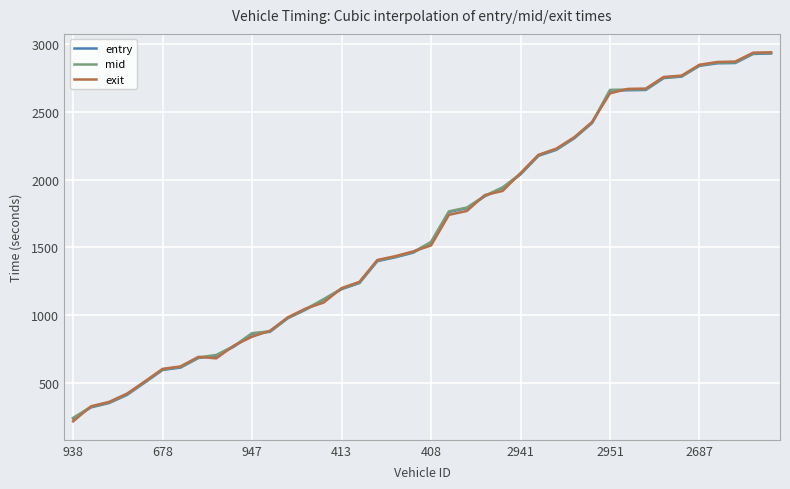

Which series has the largest range (max minus min)?

exit